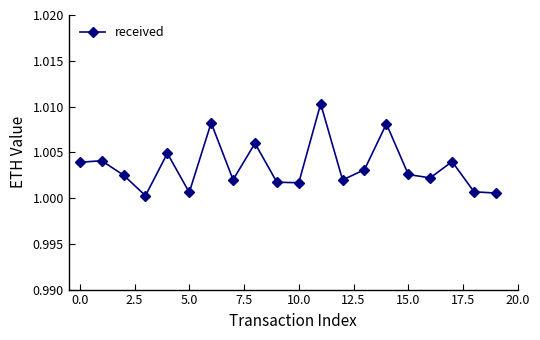

True or false: there are more than 2 points higher than both neighbors.

True